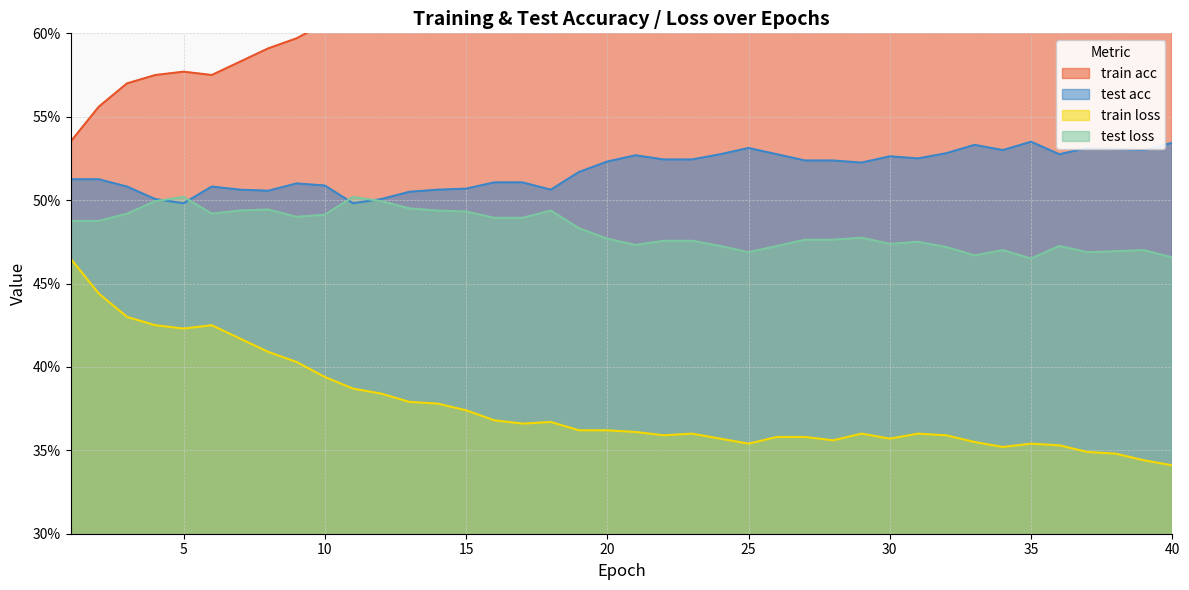

Rank the series by their maximum value, from highest to lowest.

train acc, test acc, test loss, train loss